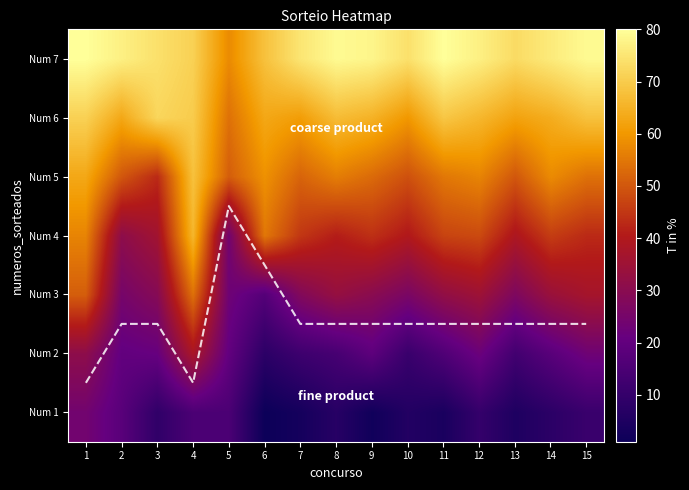

At which category is the sum across all series the highest?

4